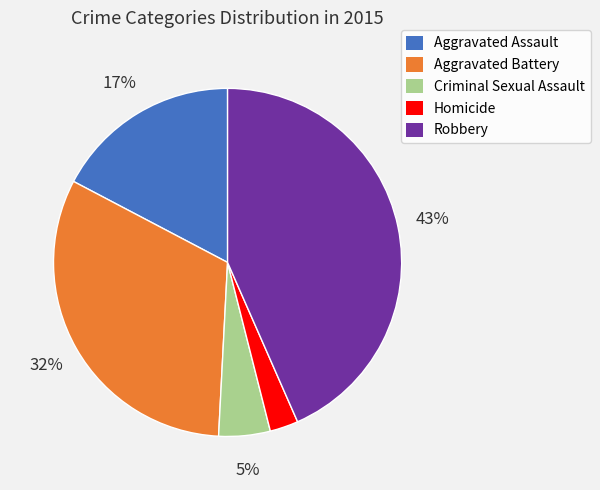

True or false: Aggravated Battery accounts for 32% of the total.

True